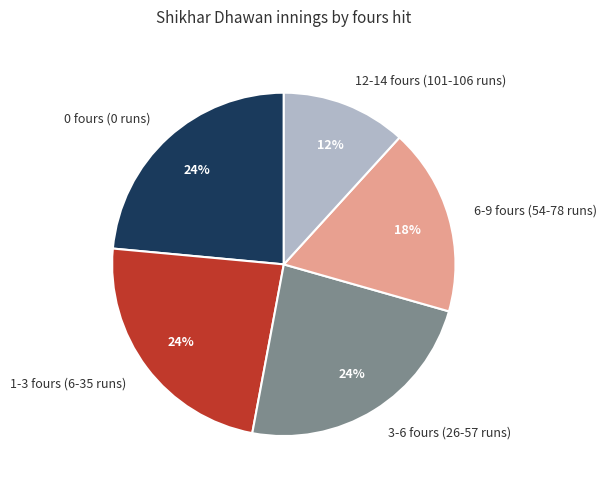

To the nearest percent, what portion does 6-9 fours (54-78 runs) represent?

18%